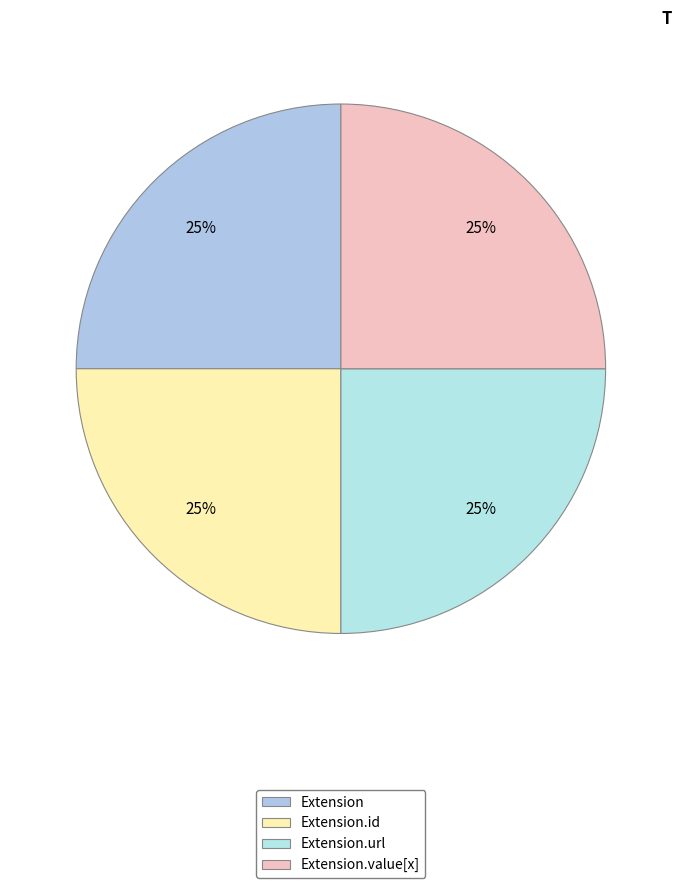

True or false: Extension accounts for 7% of the total.

False